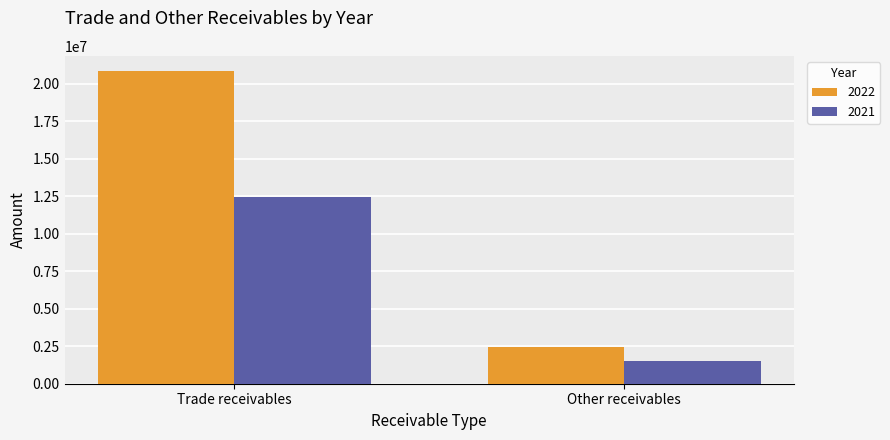

Which series changed the most between Trade receivables and Other receivables?

2022